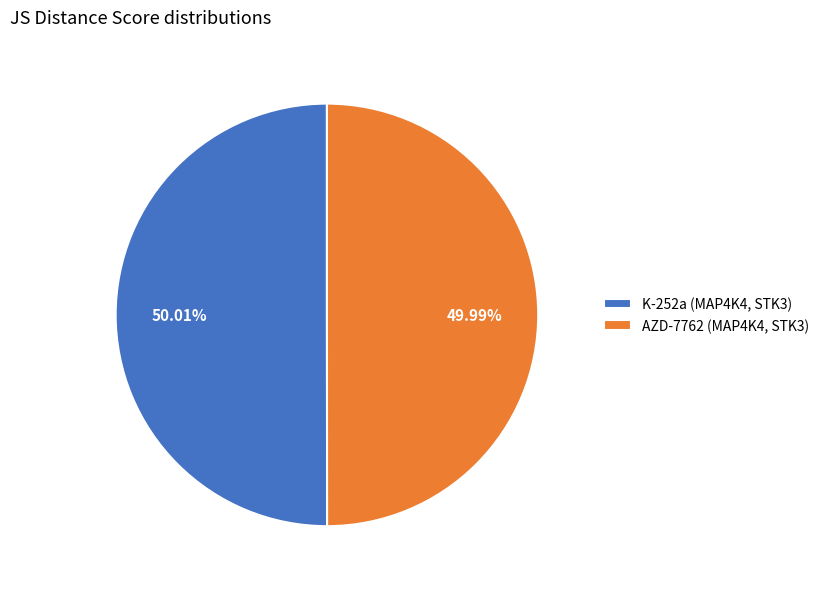

What percentage is the AZD-7762 (MAP4K4, STK3) slice, to the nearest percent?

50%